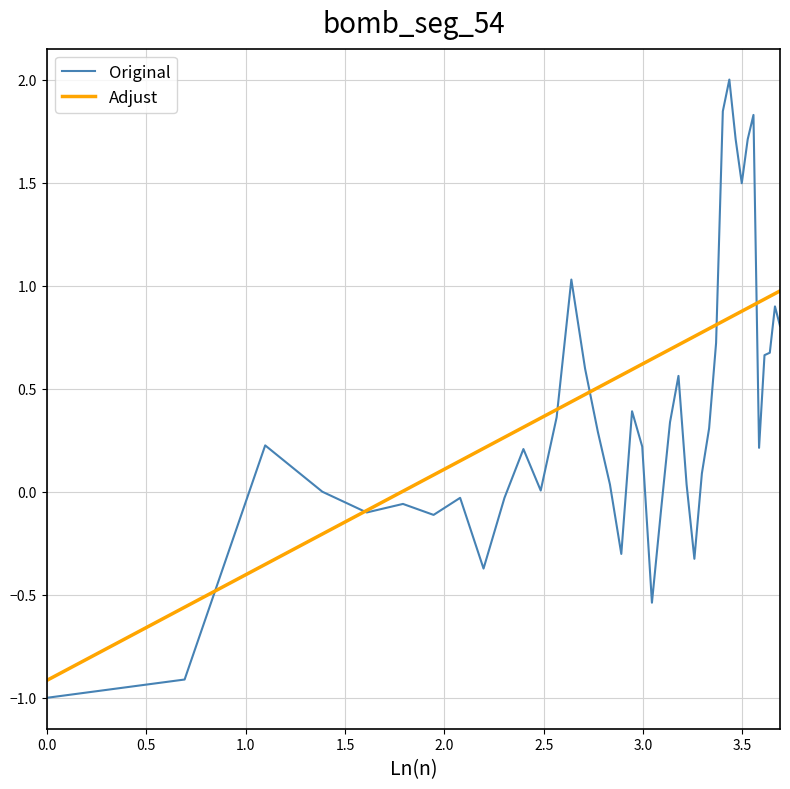

List the series in order of their peak value, lowest first.

Adjust, Original